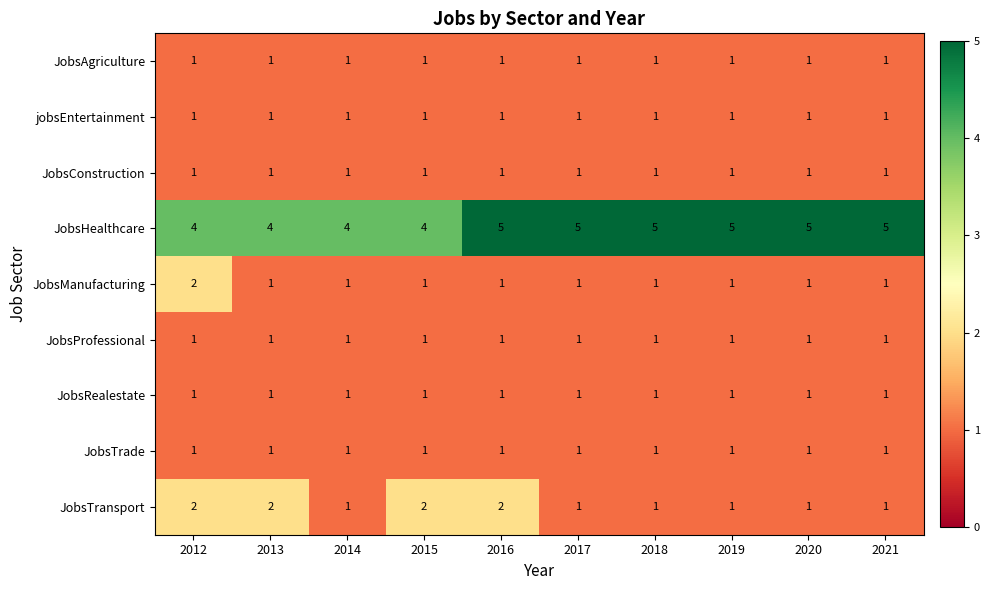

Is the value of JobsHealthcare at 2016 greater than the value of JobsTransport at 2015?

Yes